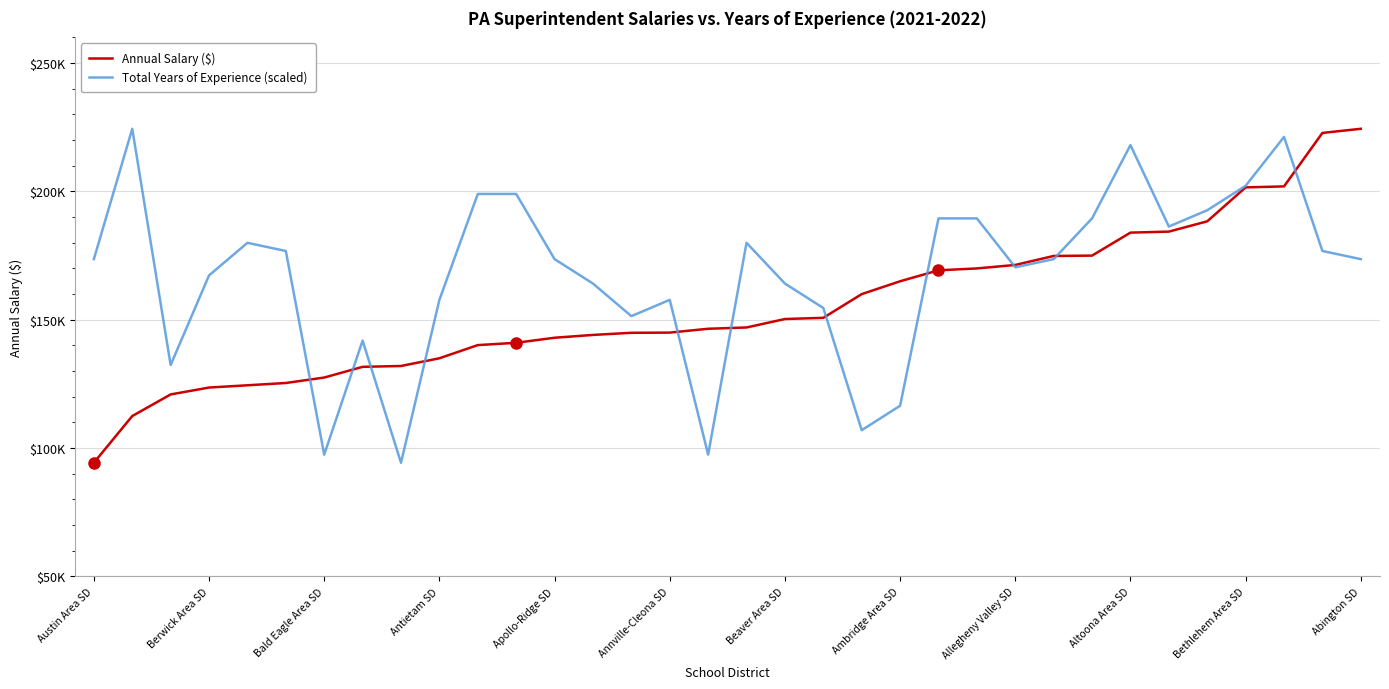

Does the chart display data point markers on the line(s)?

No